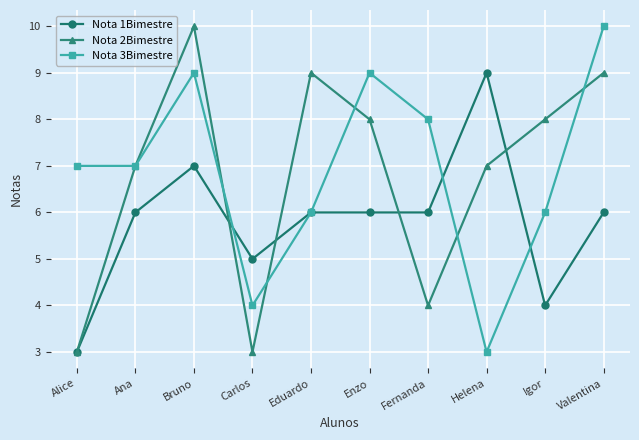

How many data points does each series have?

10